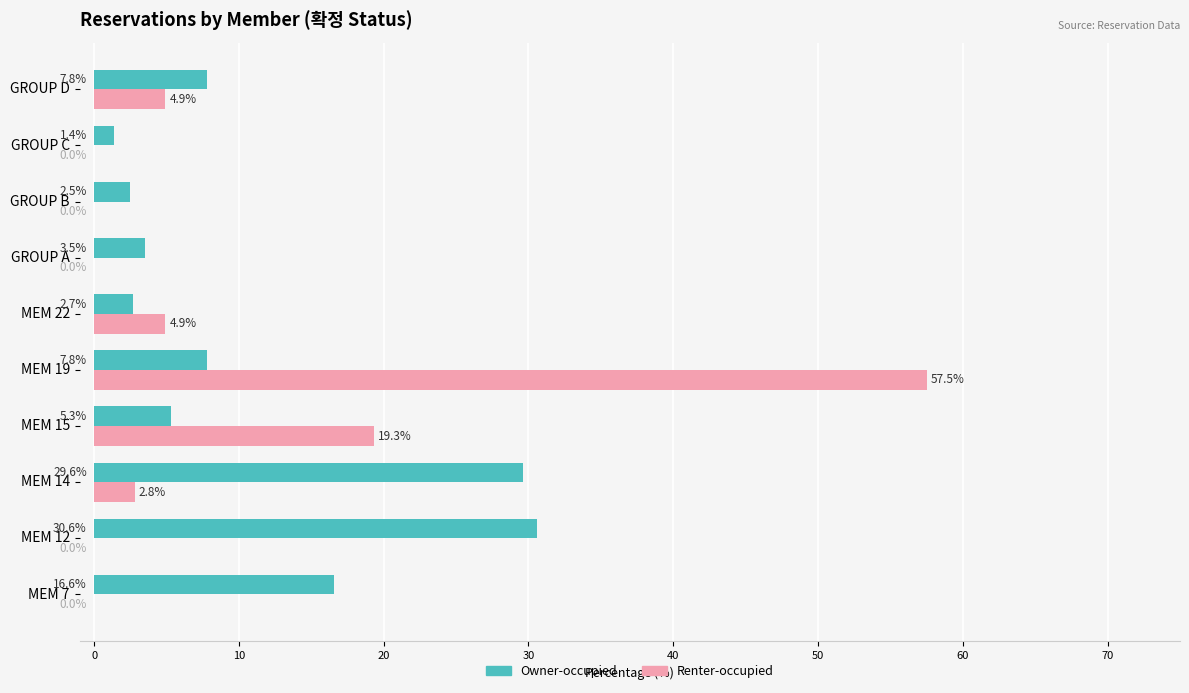

At which label does Renter-occupied reach its peak?

MEM 19